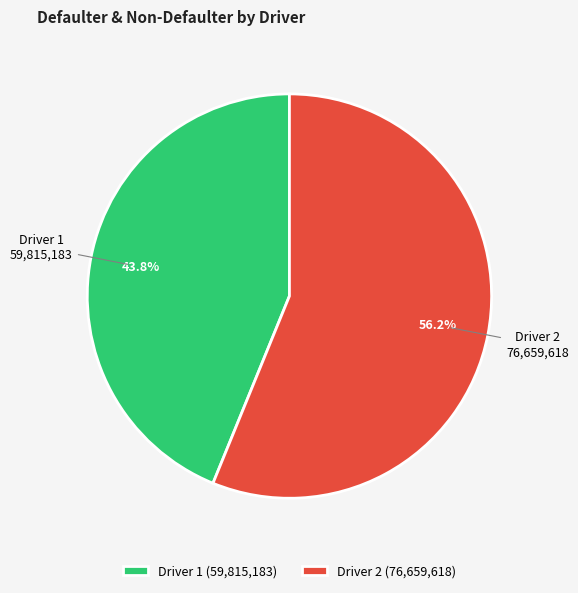

How many slices are in this pie chart?

2